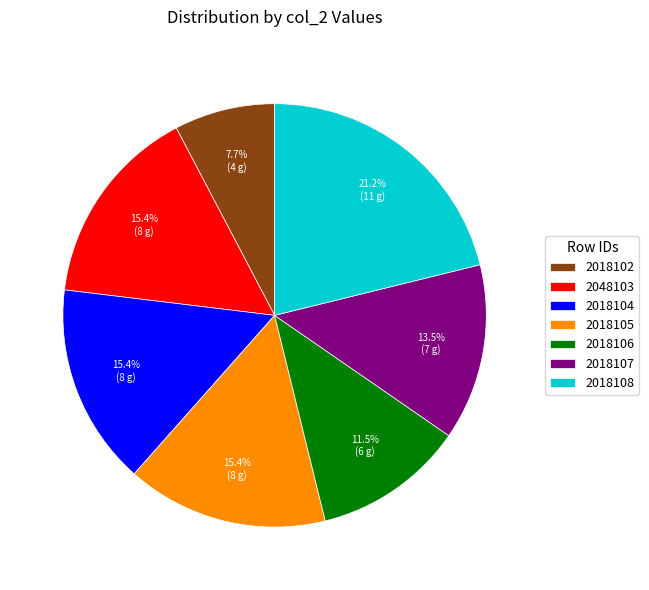

Between 2018107 and 2018108, which is larger?

2018108